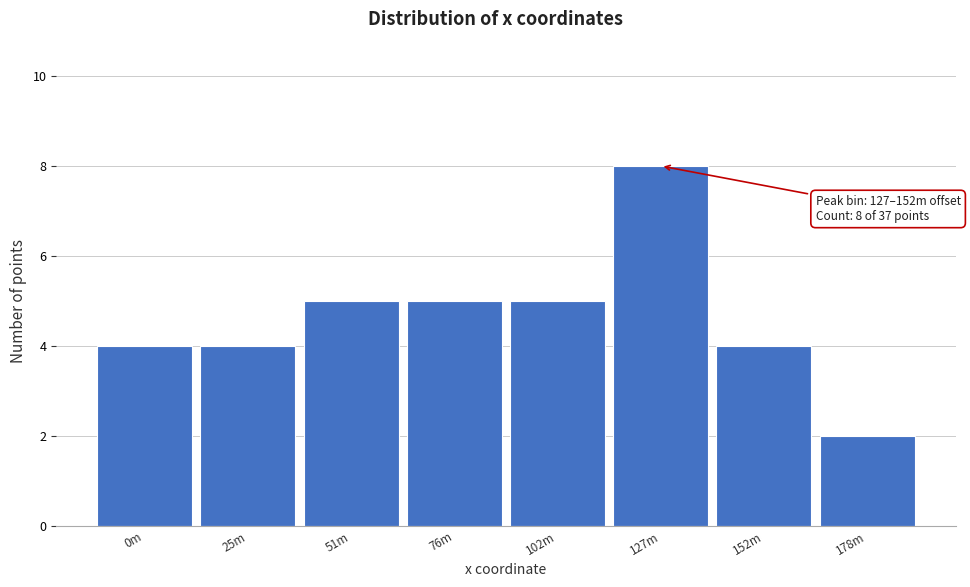

Reading left to right, list all the values displayed in this chart.

4	4	5	5	5	8	4	2